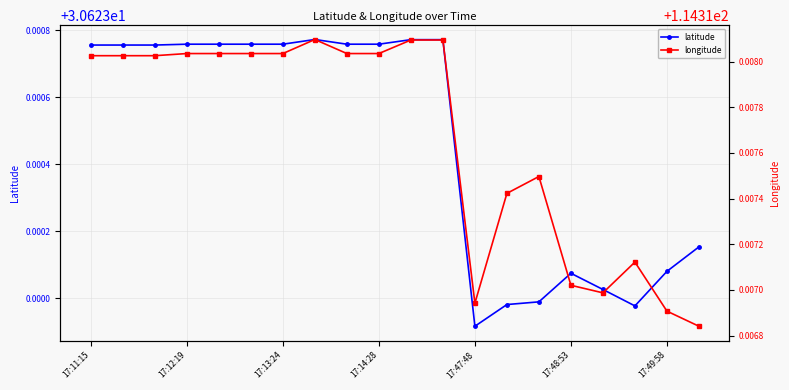

Is this an area chart (filled region under the line)?

No